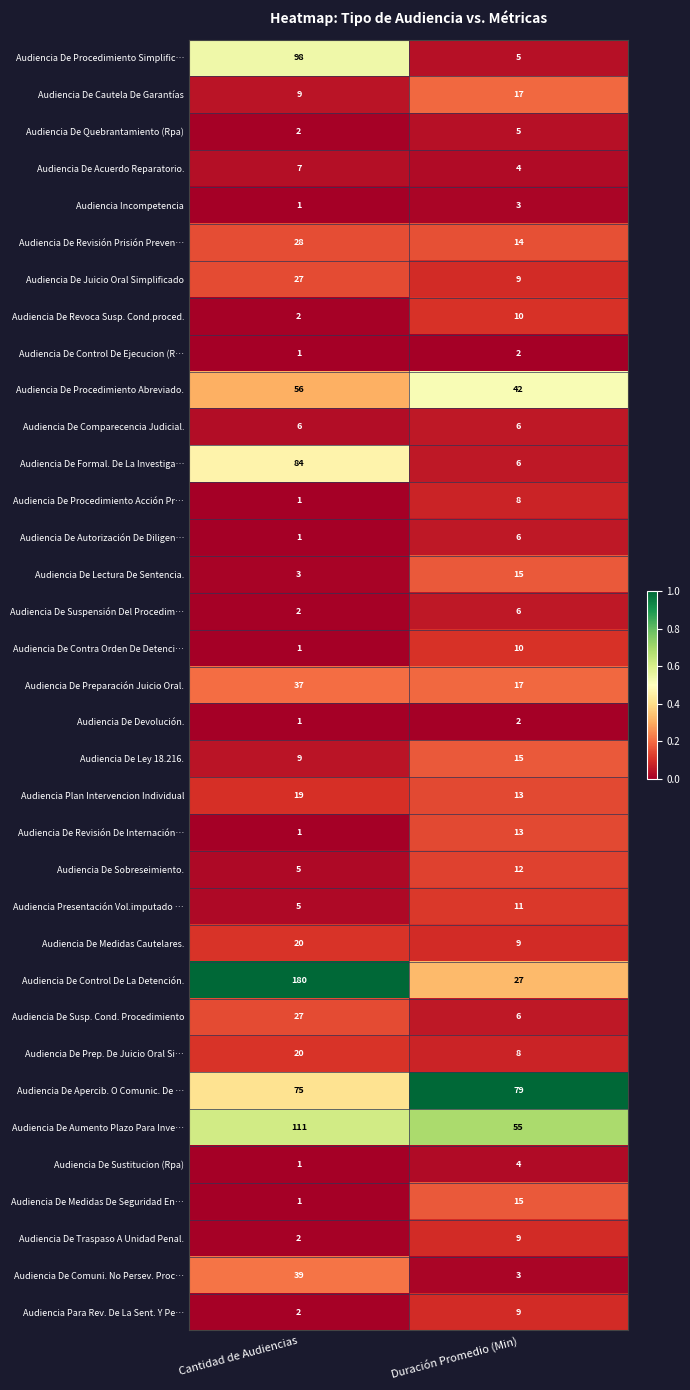

At which label does Audiencia Presentación Vol.imputado … reach its peak?

Duración Promedio (Min)